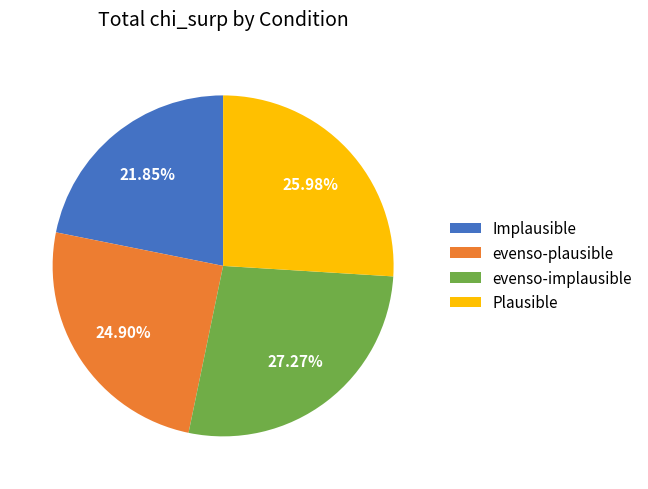

Does evenso-plausible account for over 50% of the chart?

No